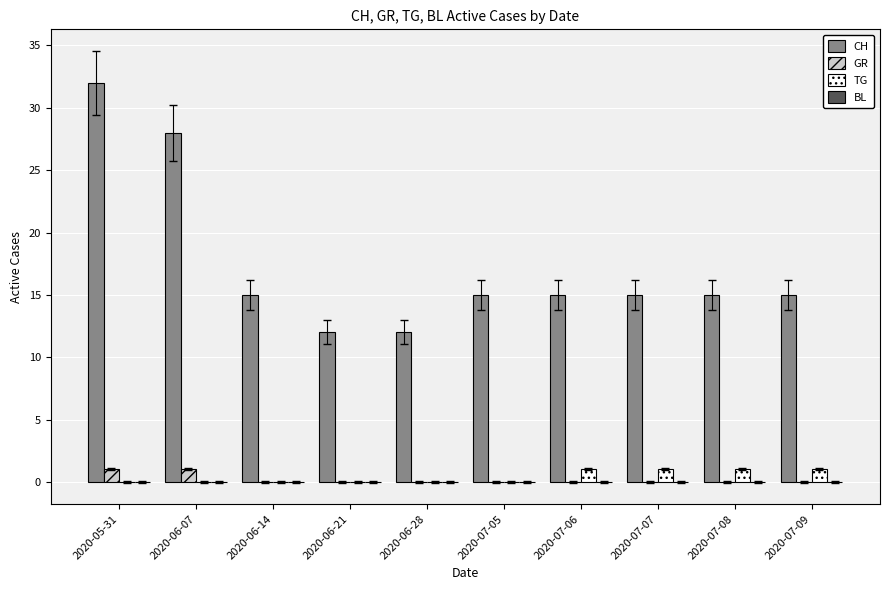

What is the average value of the CH series?

17